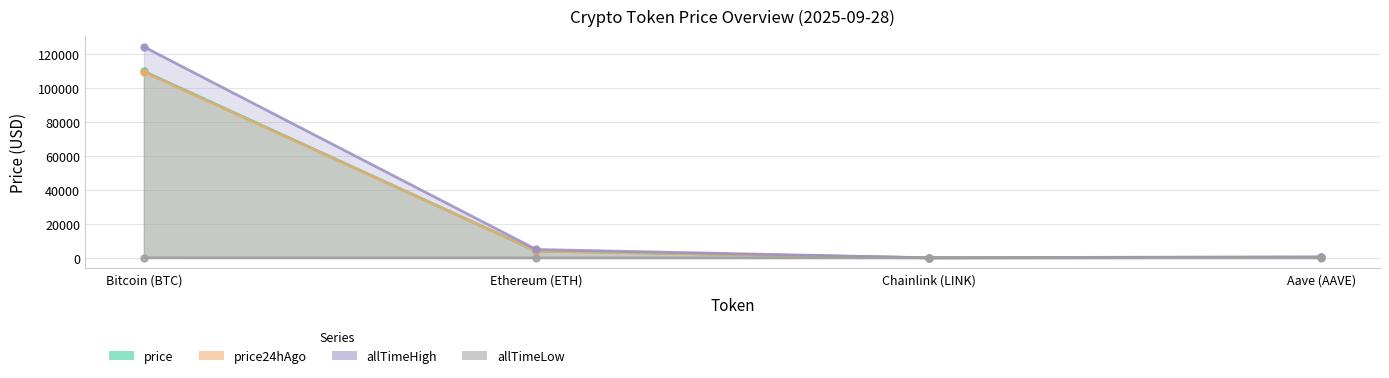

Which has a higher value, Ethereum (ETH) or Bitcoin (BTC)?

Bitcoin (BTC)